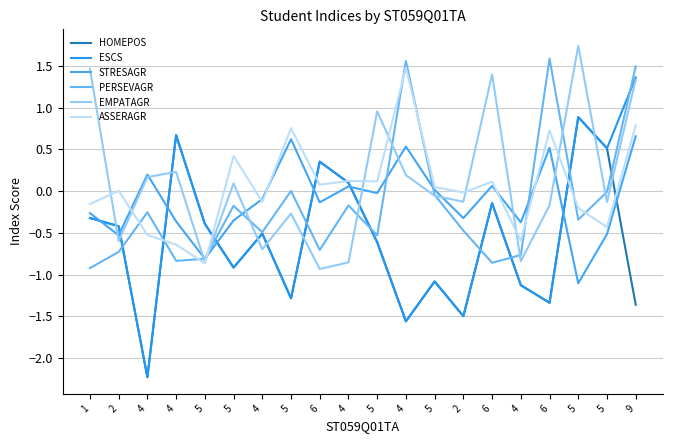

The HOMEPOS series shows -1.1 at 4. True or false?

True